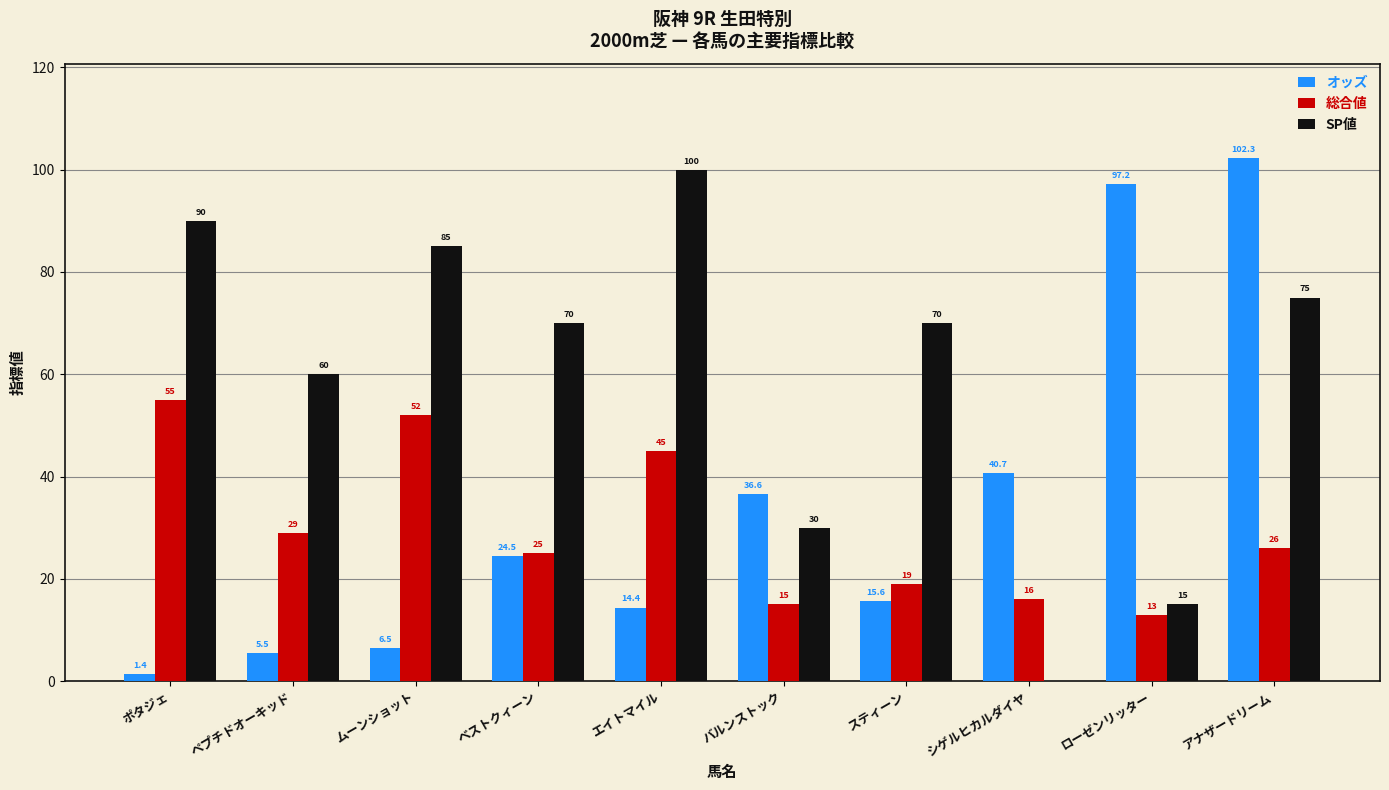

Reading left to right, extract all data points from this chart.

オッズ: 1.4	5.5	6.5	24.5	14.4	36.6	15.6	40.7	97.2	102.3
総合値: 55.0	29.0	52.0	25.0	45.0	15.0	19.0	16.0	13.0	26.0
SP値: 90.0	60.0	85.0	70.0	100.0	30.0	70.0	0.0	15.0	75.0